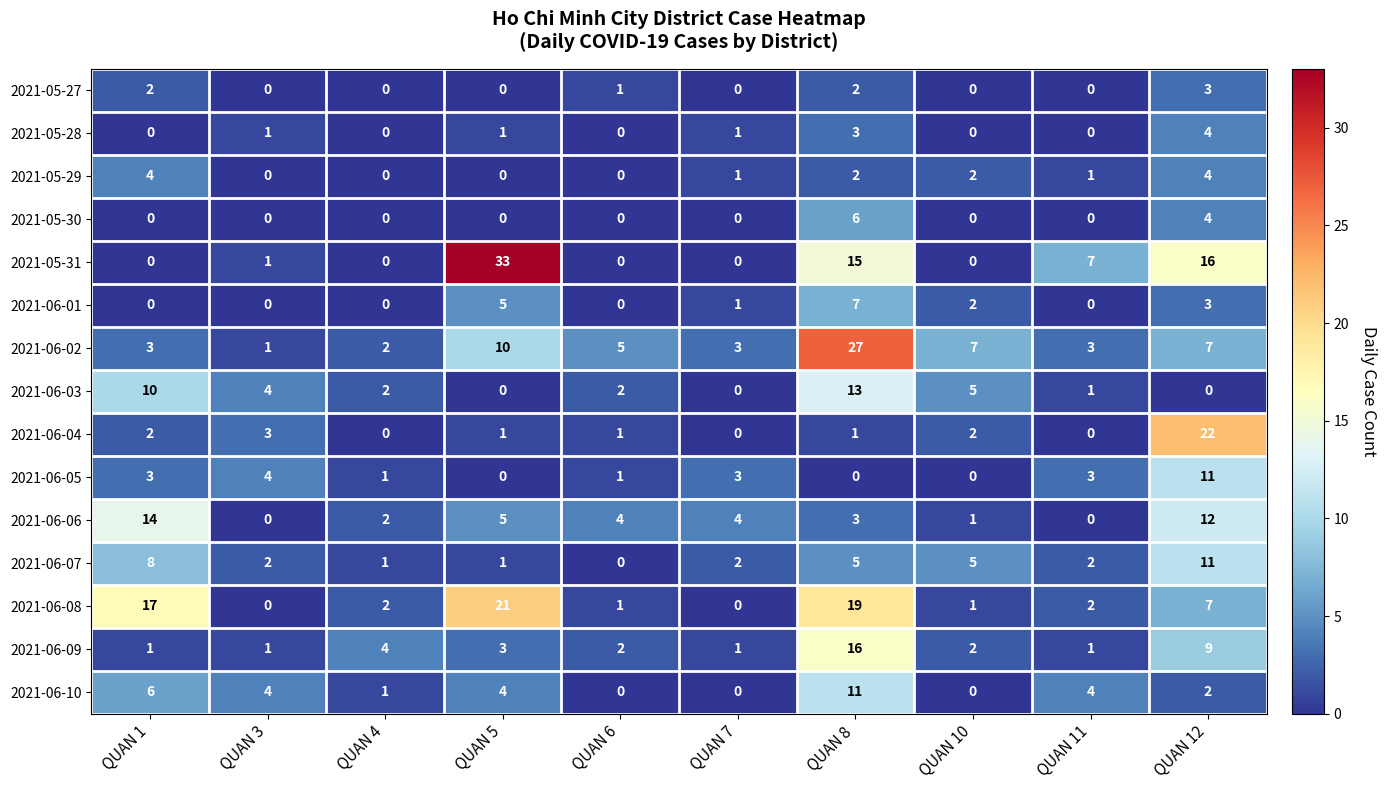

At which label is 2021-06-02 closest to 14?

QUAN 5